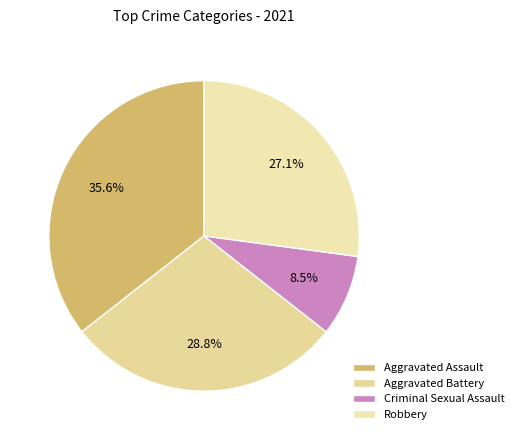

Is there a majority slice in this chart?

No